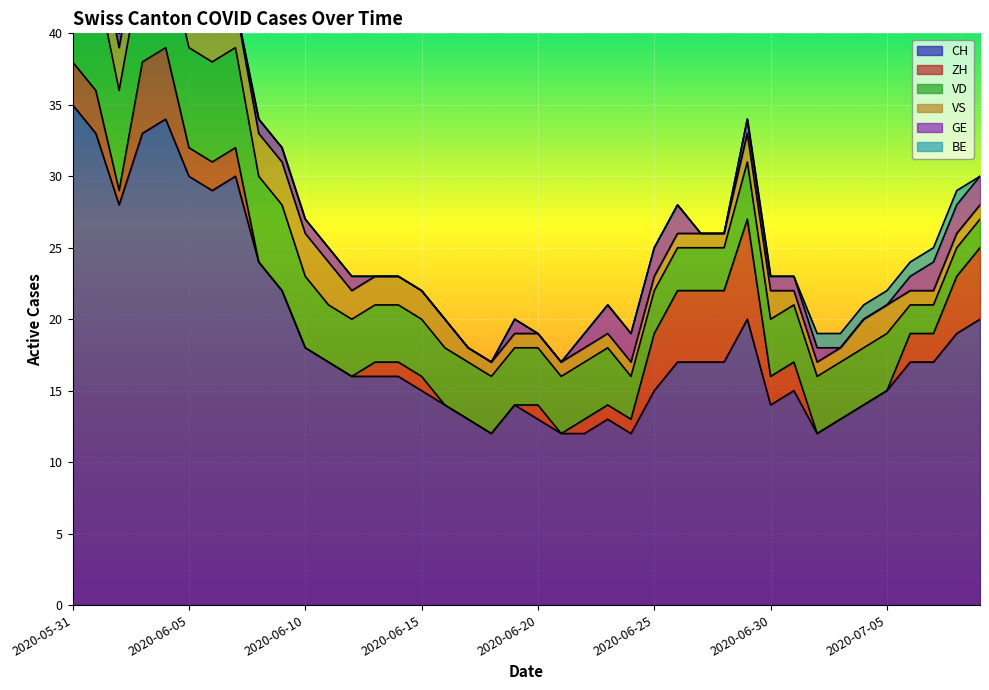

What is the difference between the second highest and minimum values in the BE series?

1